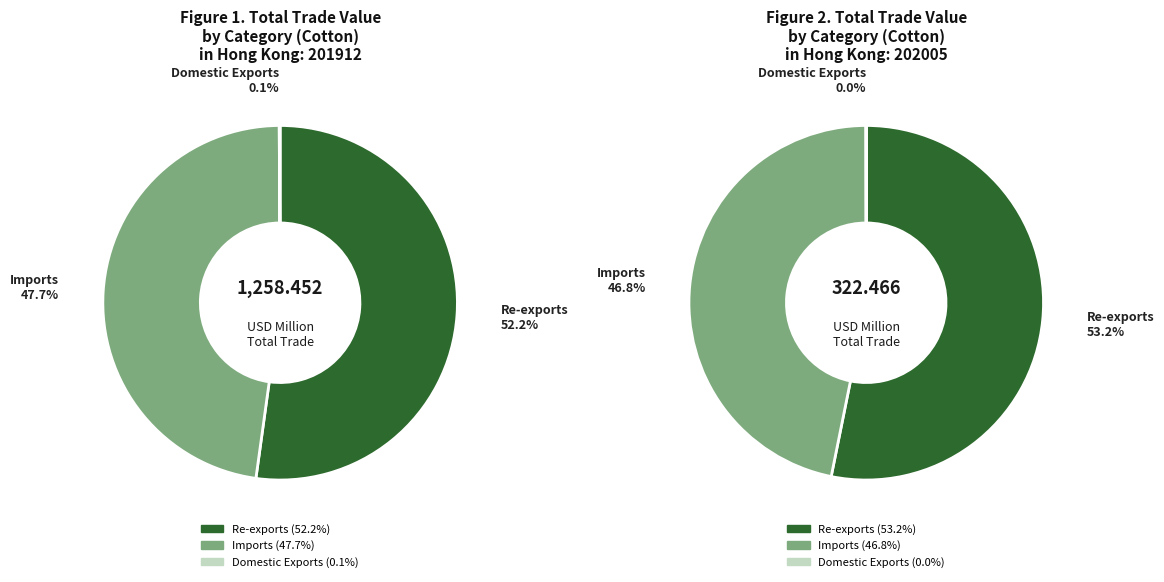

Rank the categories by value from lowest to highest.

Domestic Exports, Imports, Re-exports